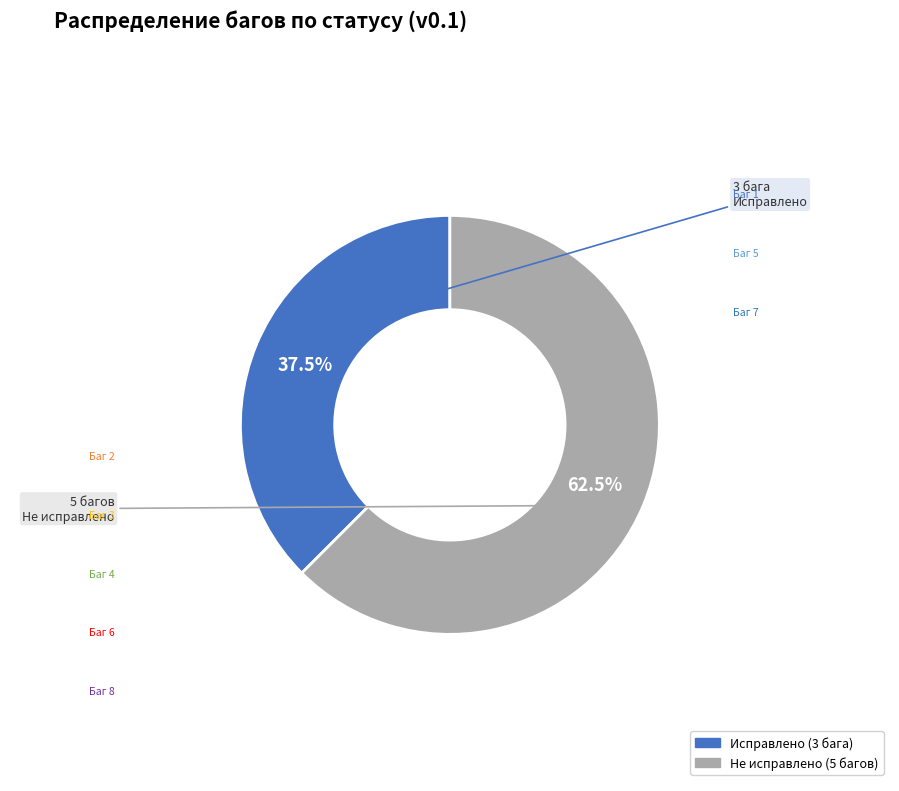

Rank the categories by value from highest to lowest.

Не исправлено, Исправлено